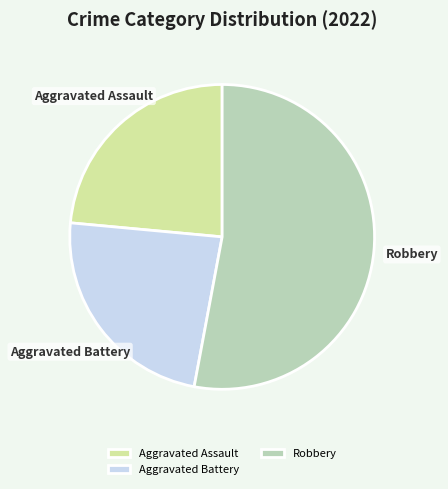

The Robbery slice represents 53% of the pie. True or false?

True